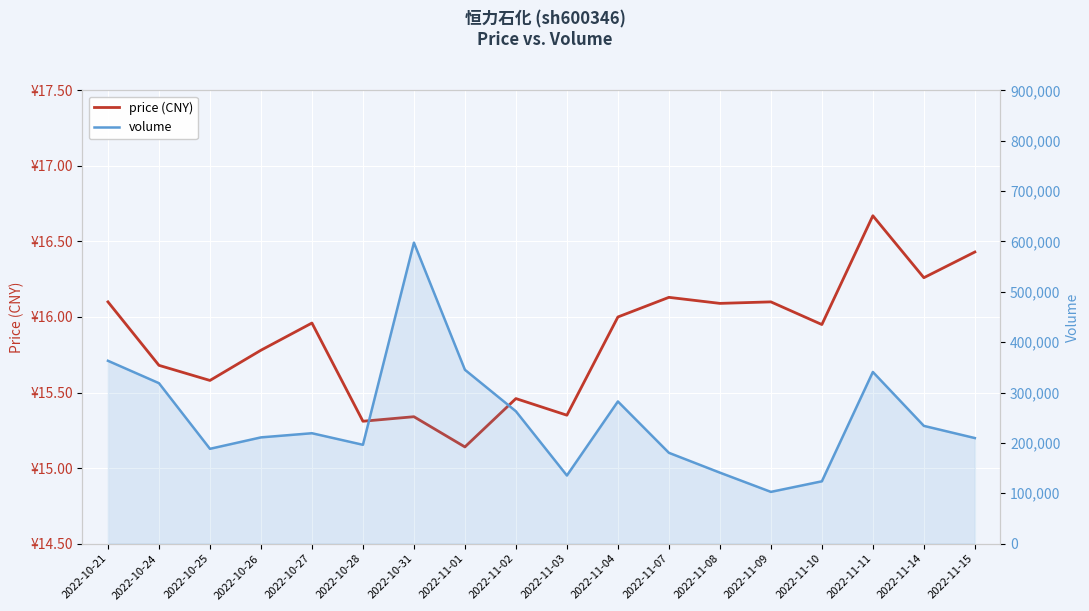

Reading right to left, what are all the values shown in this chart?

price (CNY): 2022-11-15=16.4	2022-11-14=16.3	2022-11-11=16.7	2022-11-10=15.9	2022-11-09=16.1	2022-11-08=16.1	2022-11-07=16.1	2022-11-04=16.0	2022-11-03=15.3	2022-11-02=15.5	2022-11-01=15.1	2022-10-31=15.3	2022-10-28=15.3	2022-10-27=16.0	2022-10-26=15.8	2022-10-25=15.6	2022-10-24=15.7	2022-10-21=16.1
volume: 2022-11-15=209626.0	2022-11-14=233809.0	2022-11-11=340834.0	2022-11-10=123752.0	2022-11-09=102758.0	2022-11-08=140954.0	2022-11-07=180334.0	2022-11-04=282275.0	2022-11-03=135267.0	2022-11-02=262756.0	2022-11-01=345170.0	2022-10-31=597574.0	2022-10-28=196246.0	2022-10-27=219207.0	2022-10-26=210948.0	2022-10-25=188261.0	2022-10-24=318587.0	2022-10-21=363035.0